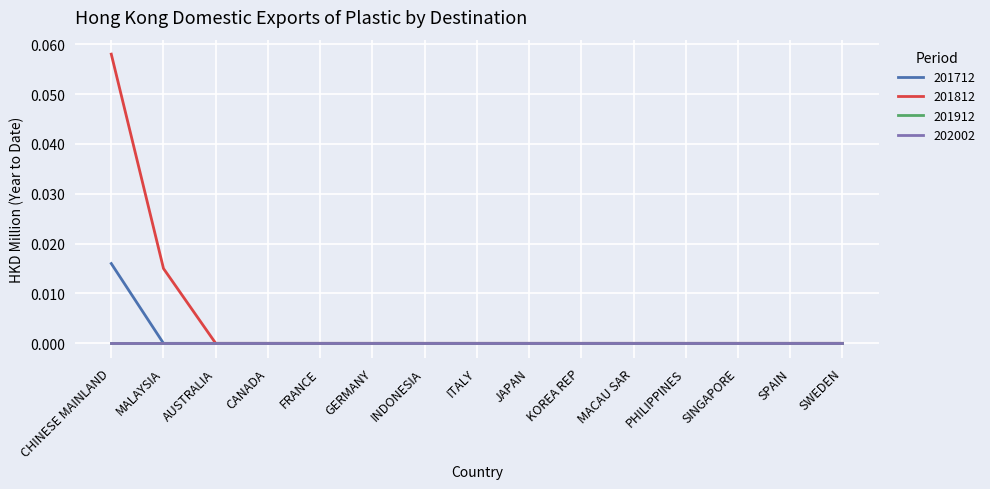

What is the label of the 4th point from the right?

PHILIPPINES